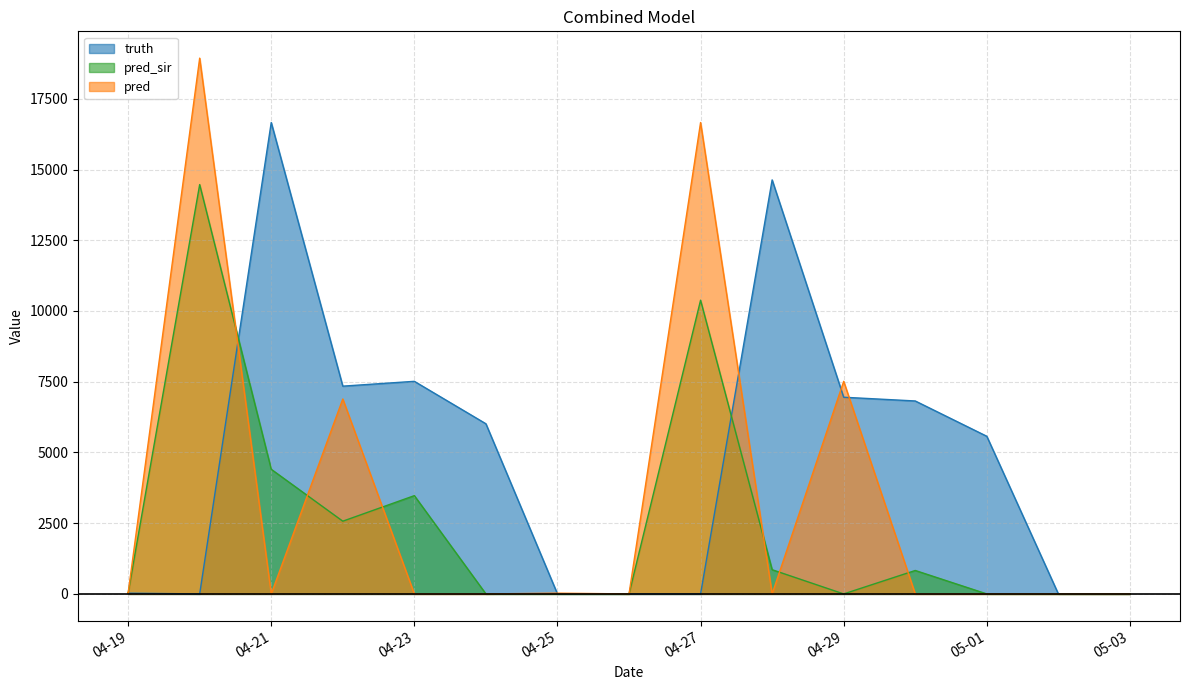

Count the number of data series in this chart.

3